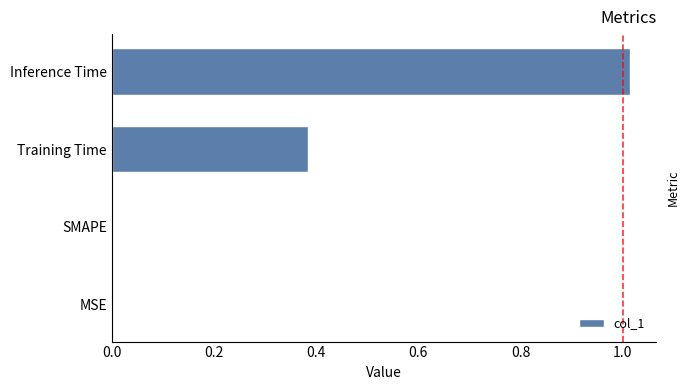

The value at Training Time is 0.2. True or false?

False